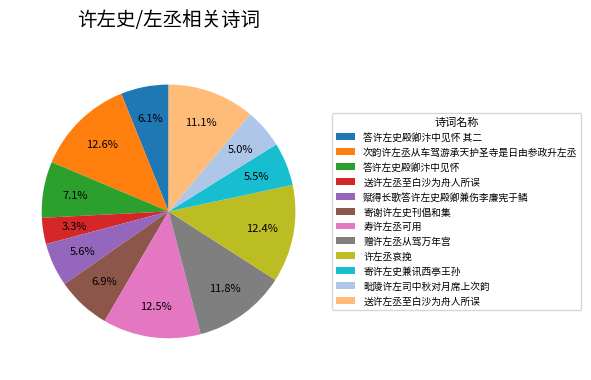

Is there a majority slice in this chart?

No